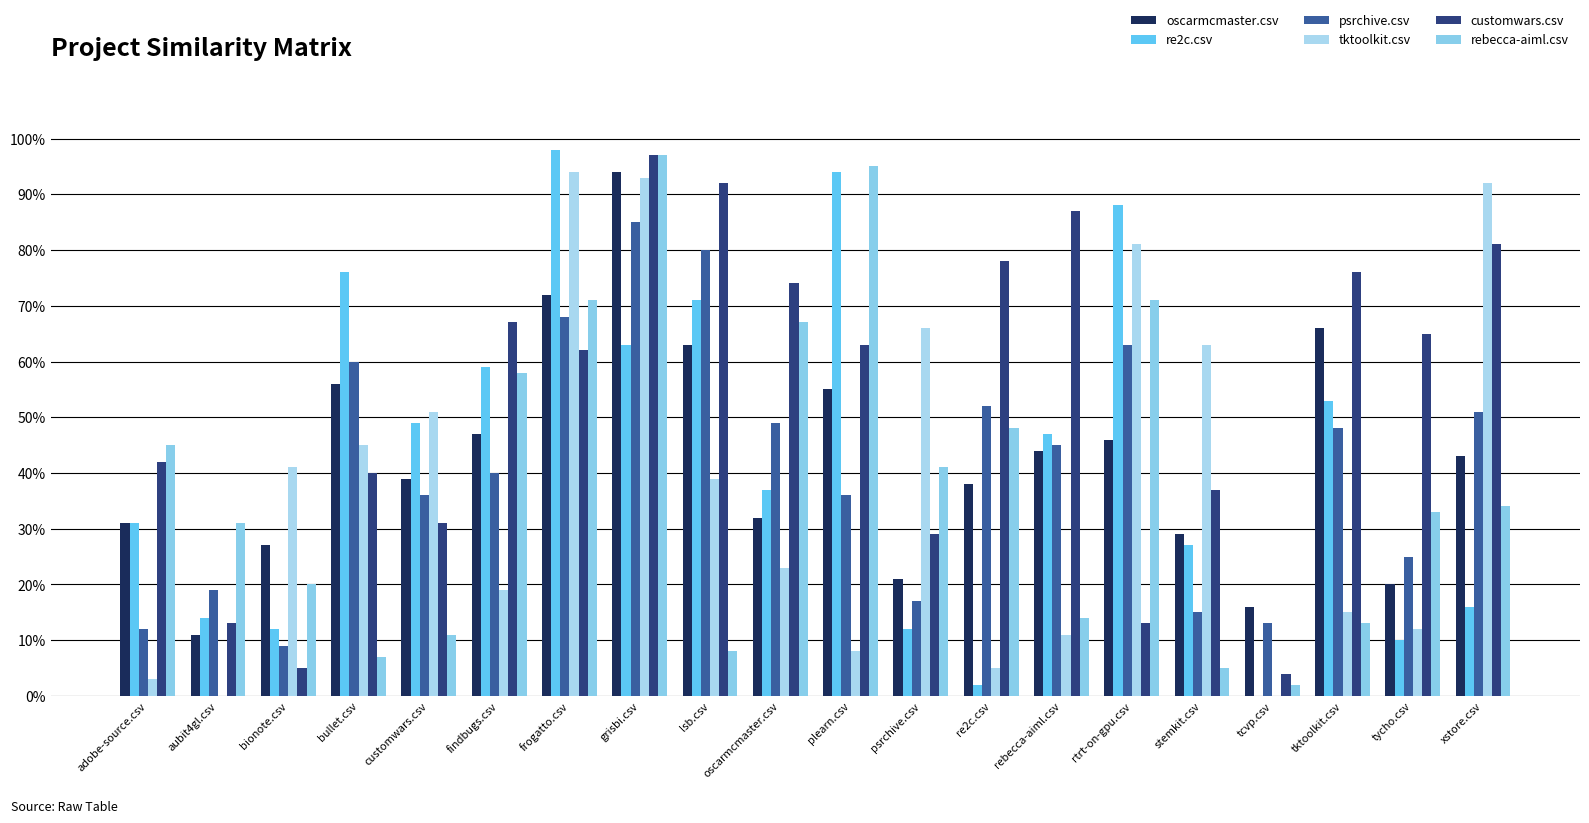

Which series has the largest total across all categories?

customwars.csv